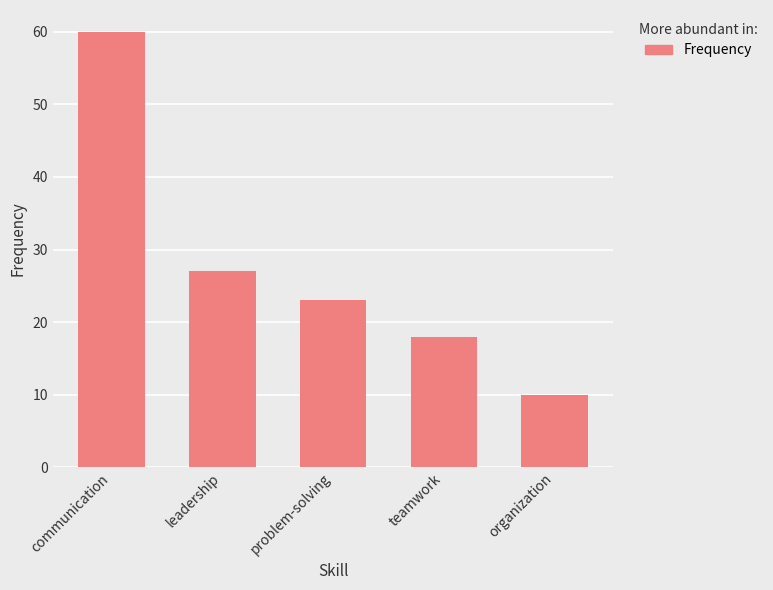

What is the change in value from communication to organization?

-50